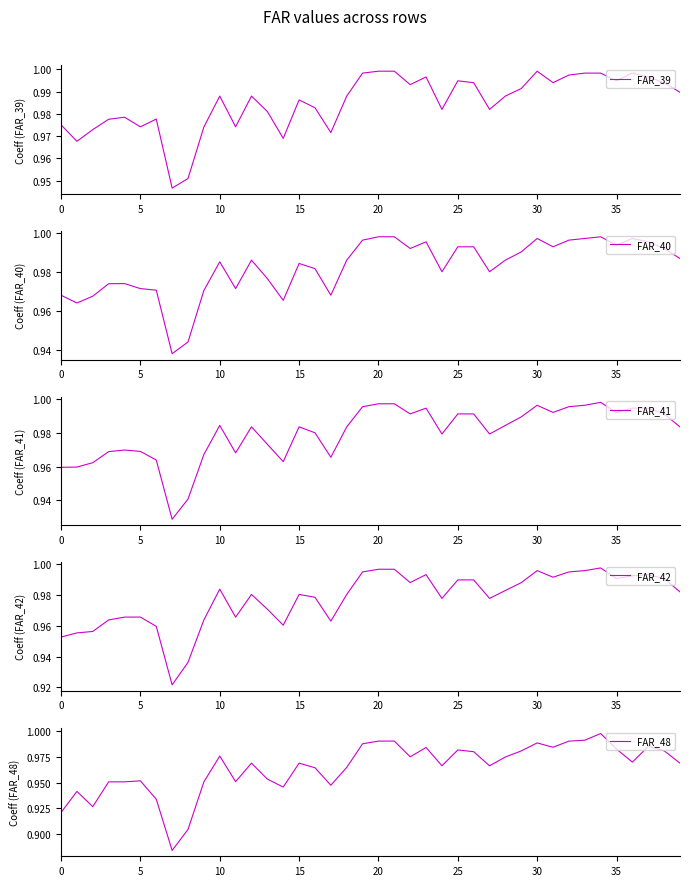

How many interior local peaks does the FAR_48 series have?

10